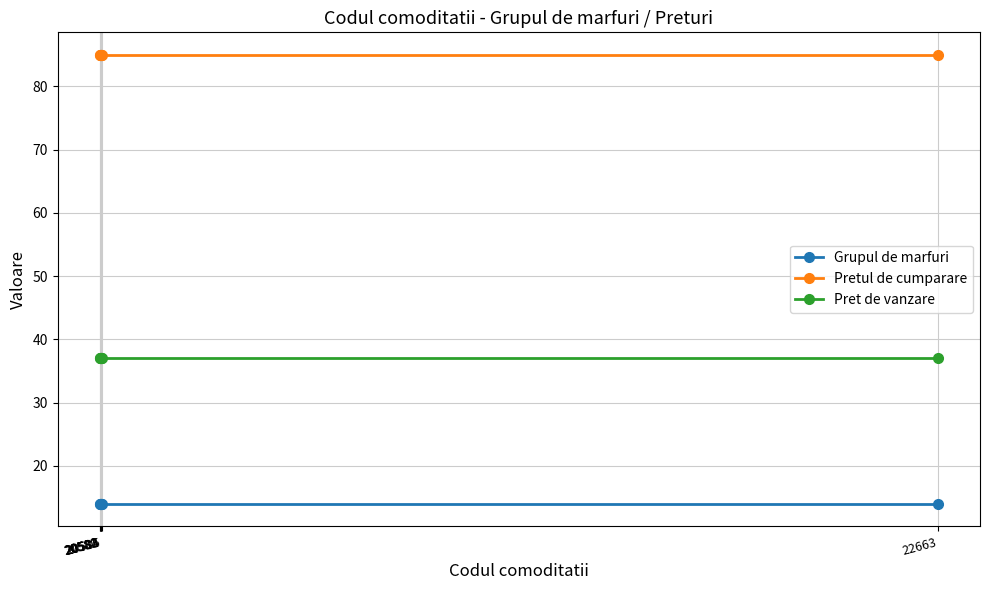

True or false: Grupul de marfuri has a value of 8 at 22663.

False